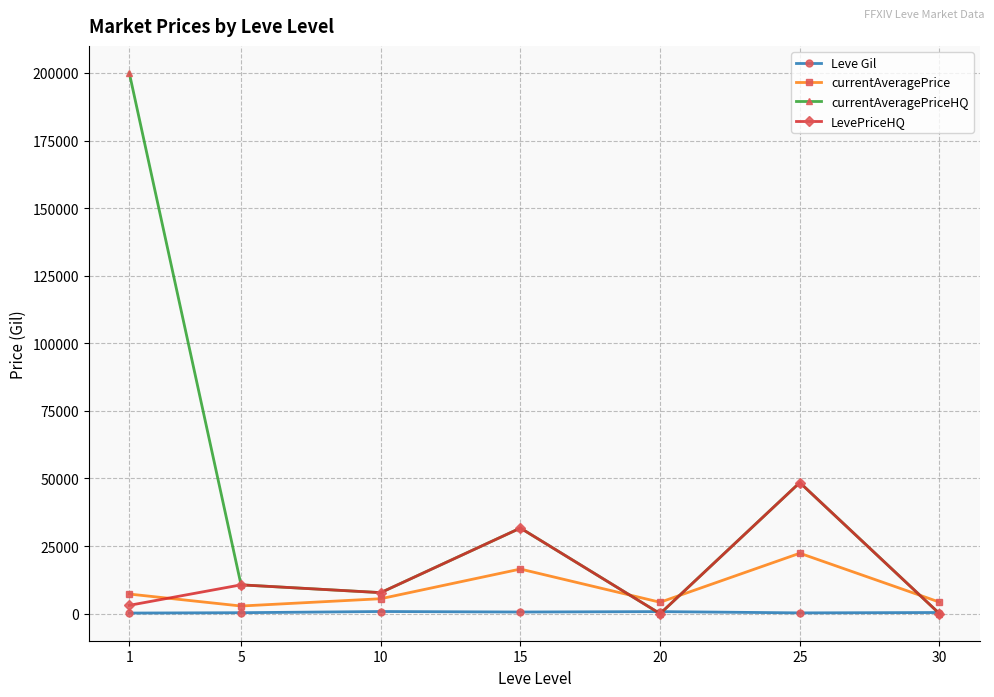

Which series has the widest spread of values?

currentAveragePriceHQ